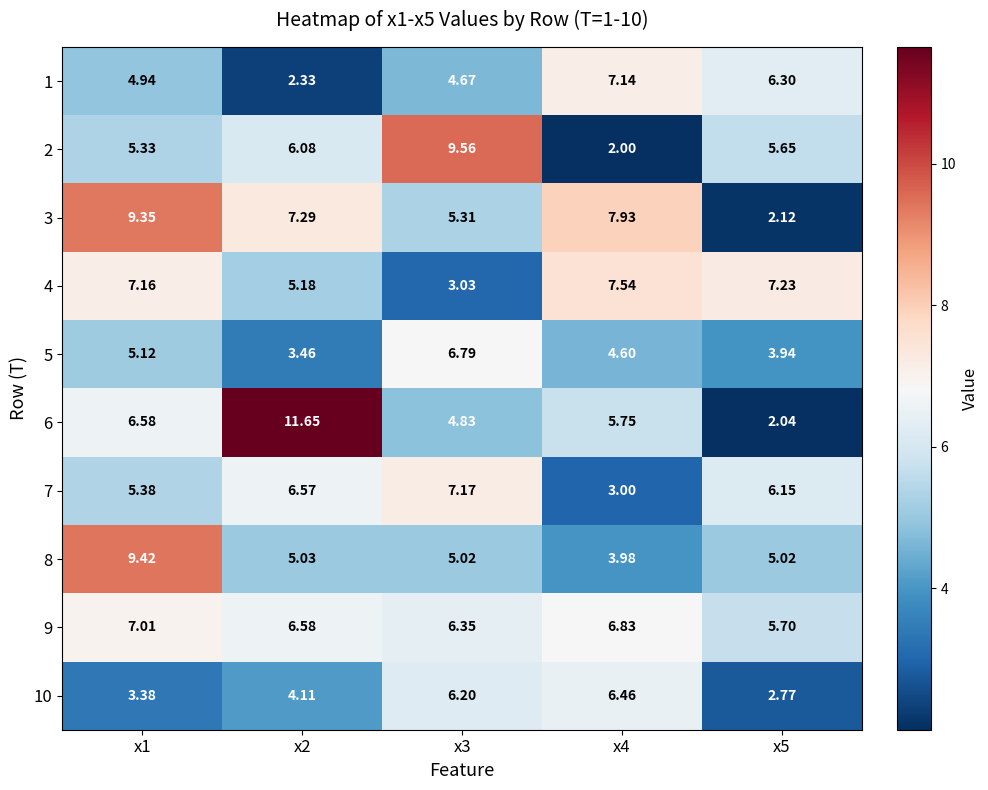

Which category has the lowest value across all series?

x4